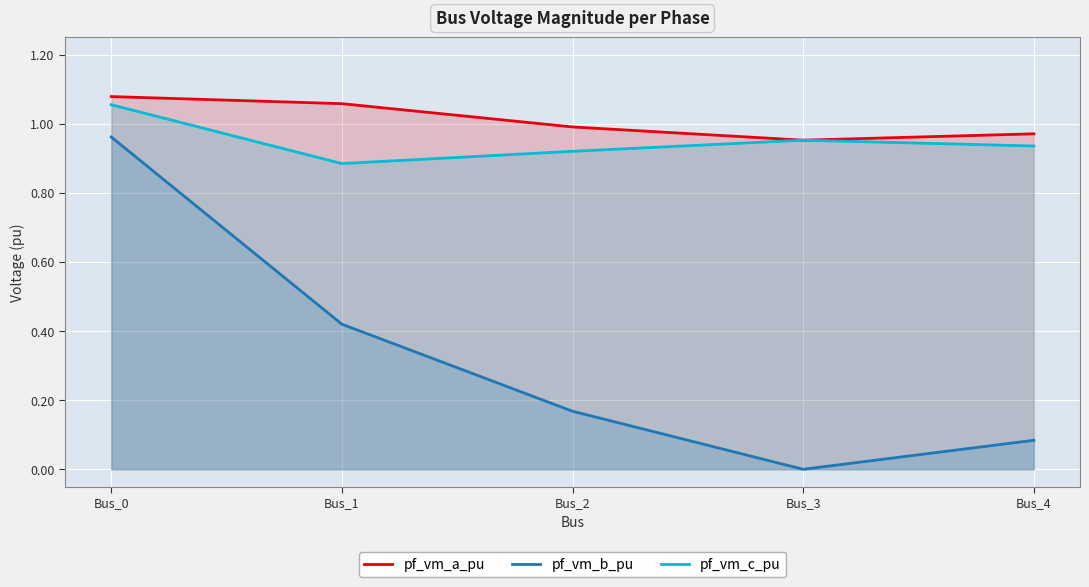

What is the sum of the pf_vm_a_pu values at Bus_1 and Bus_2?

2.0